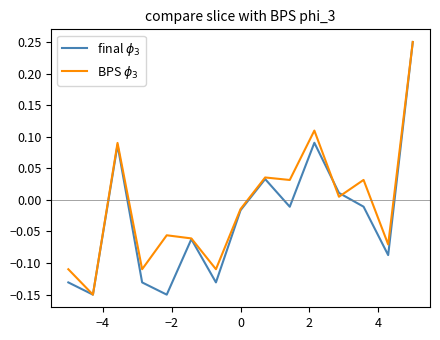

How many lines are shown in the chart?

2